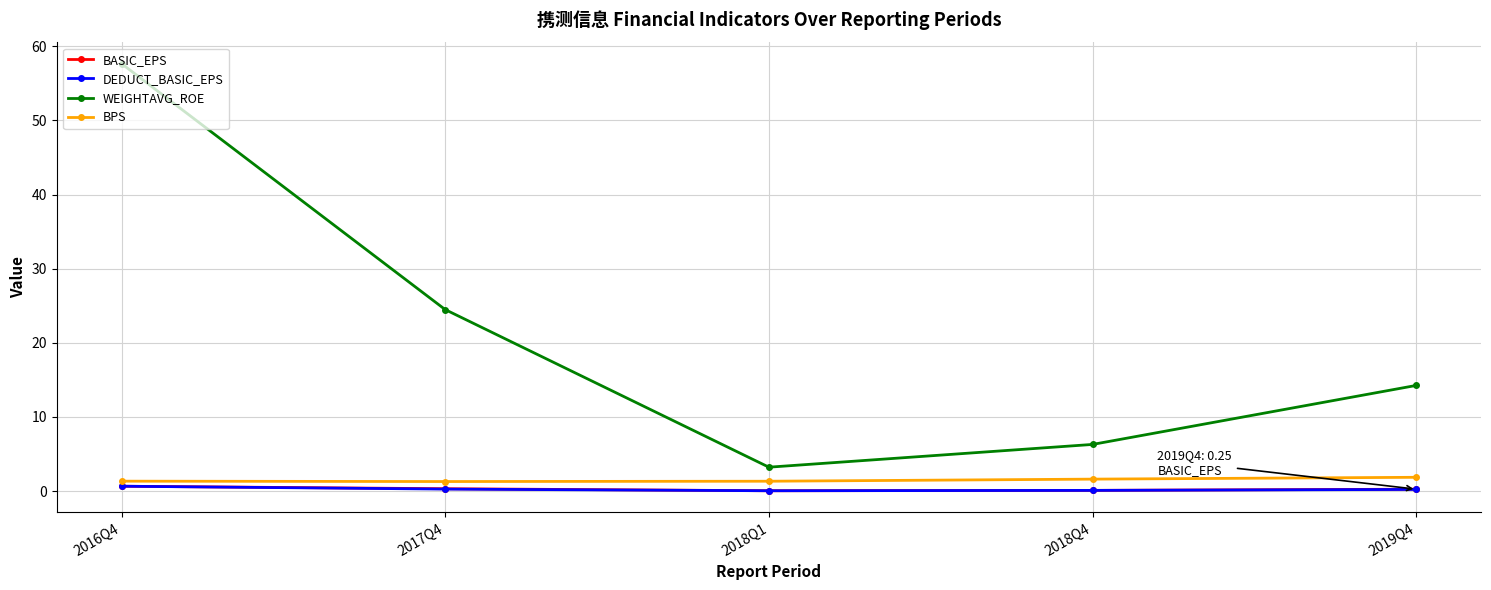

Is it true that BASIC_EPS equals 0.3 at 2017Q4?

True